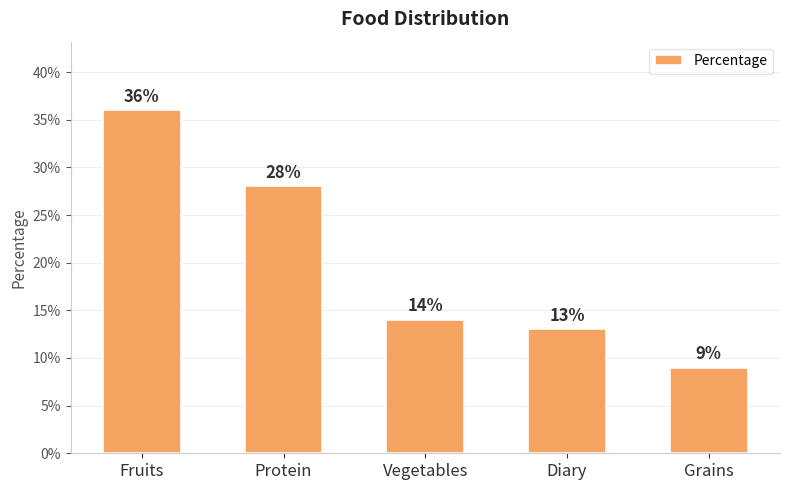

Are the bars horizontal?

No